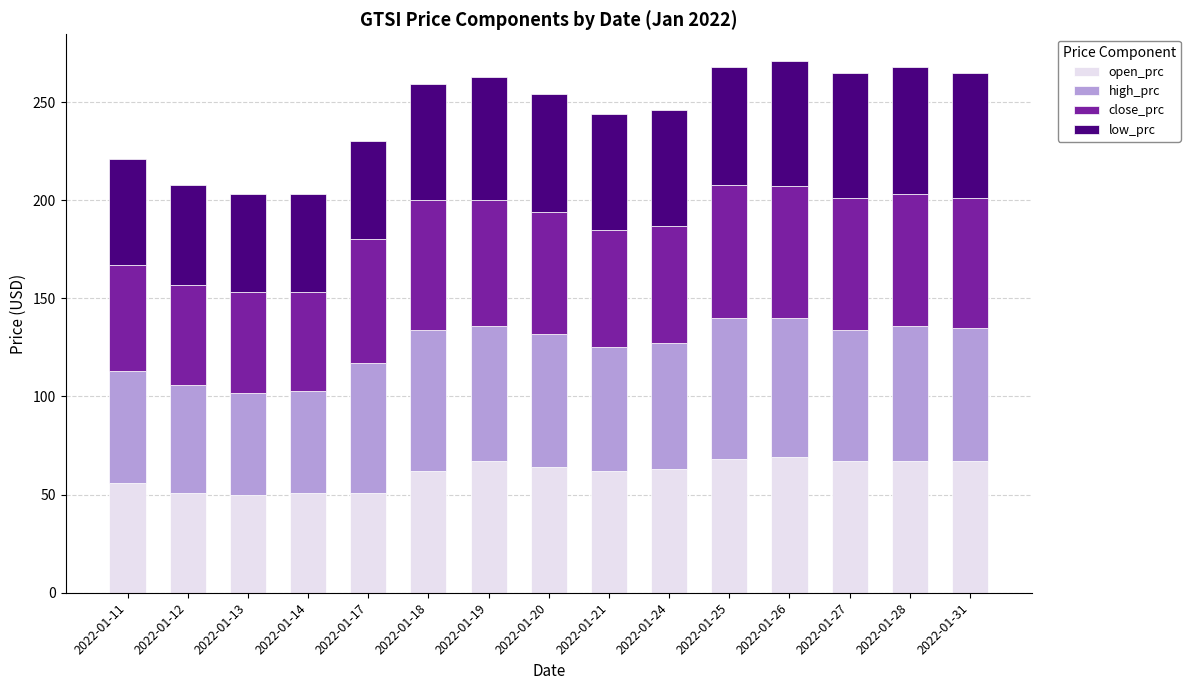

The value of open_prc at 2022-01-27 is 112. True or false?

False